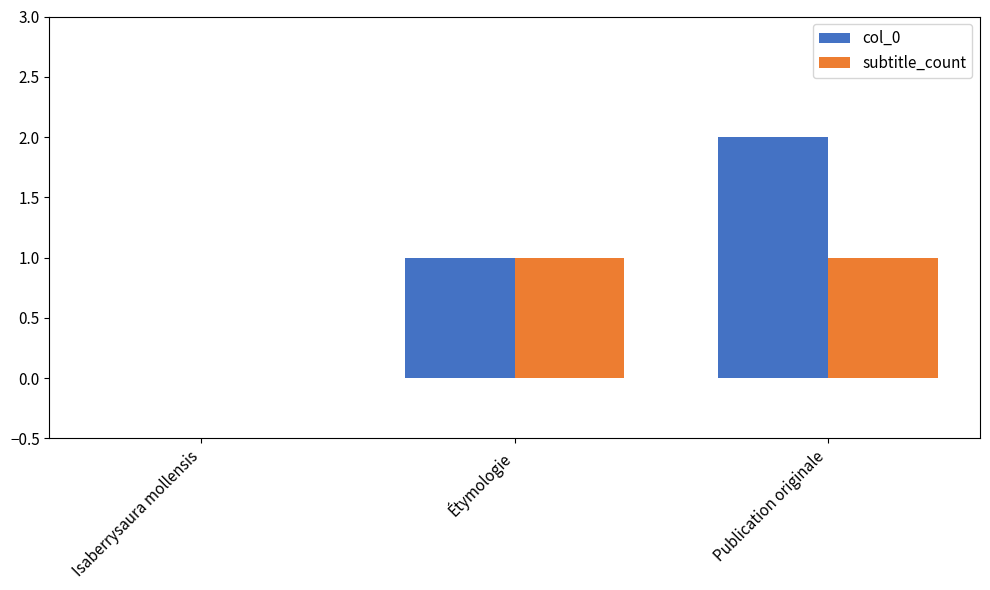

True or false: col_0 has a value of -1 at Isaberrysaura mollensis.

False